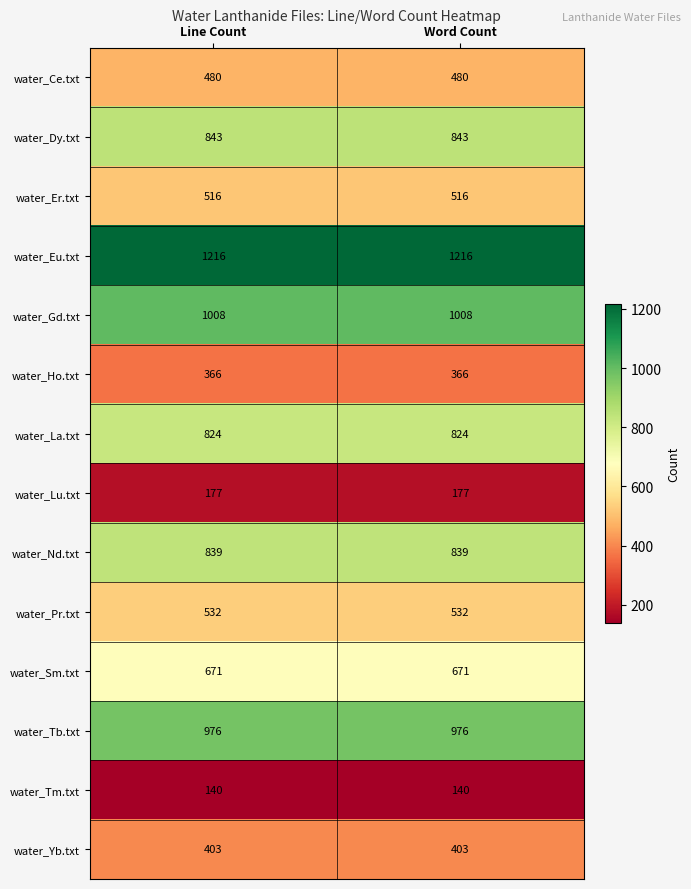

The water_Pr.txt series shows 532 at Word Count. True or false?

True